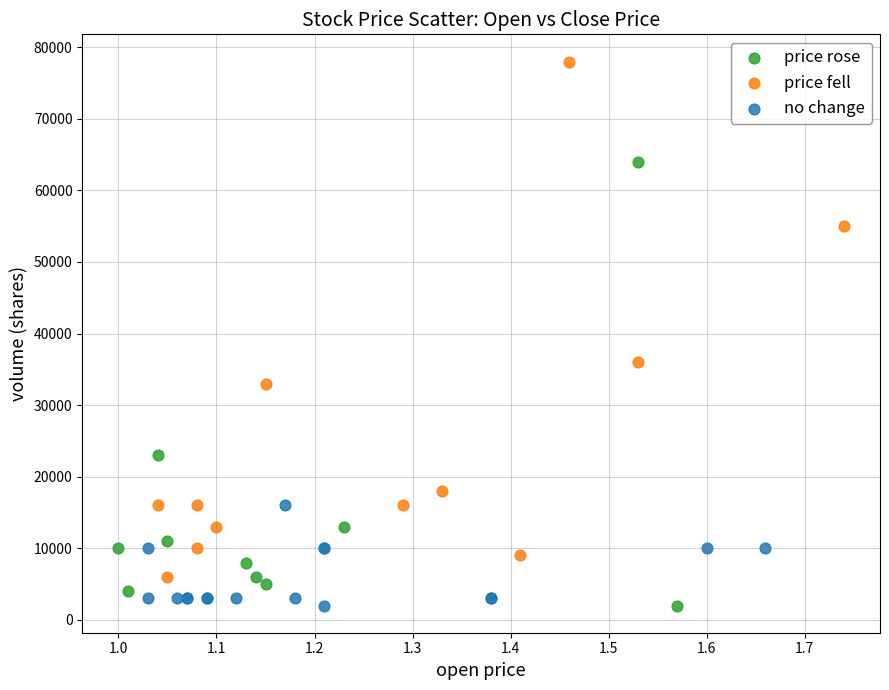

Which series has the widest spread of Y values?

price fell